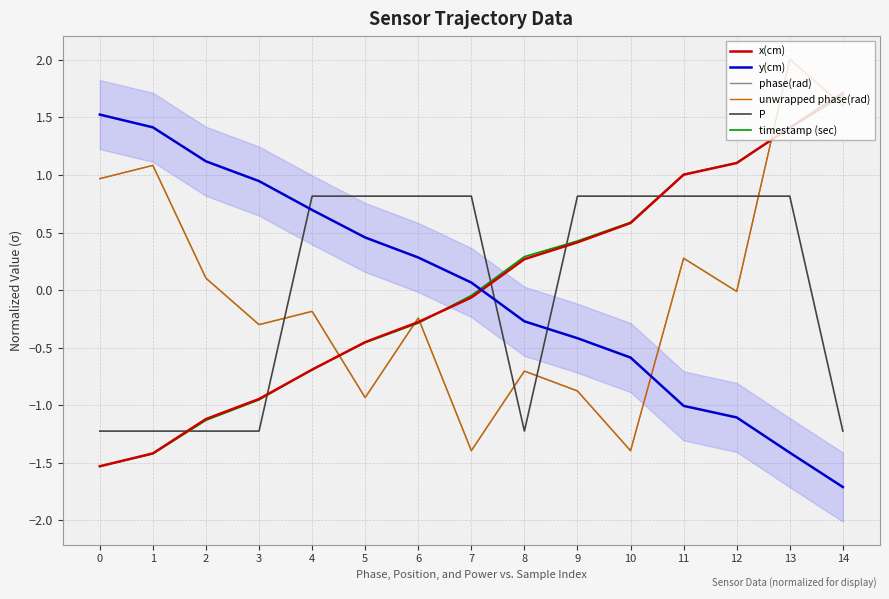

Does the chart display data point markers on the line(s)?

No